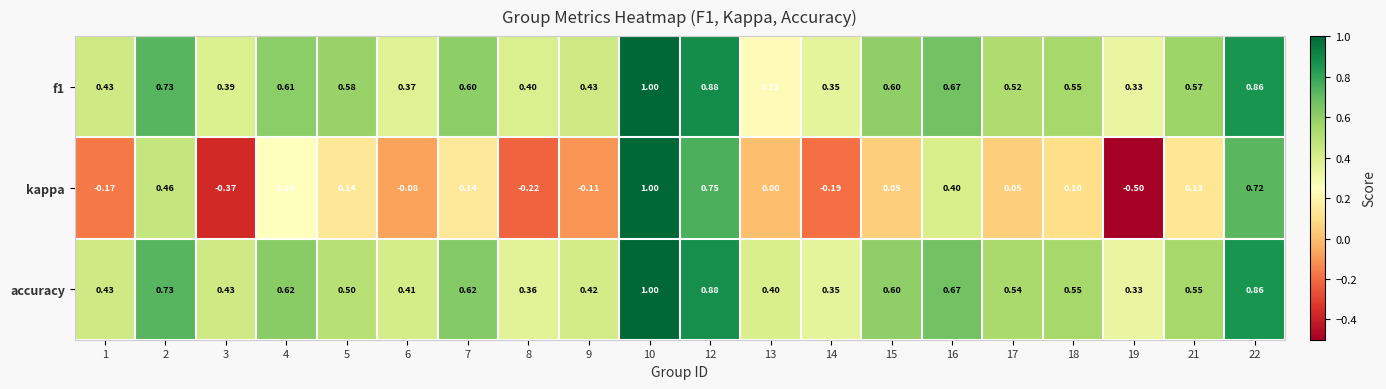

Is the value of kappa at 13 greater than the value of accuracy at 13?

No